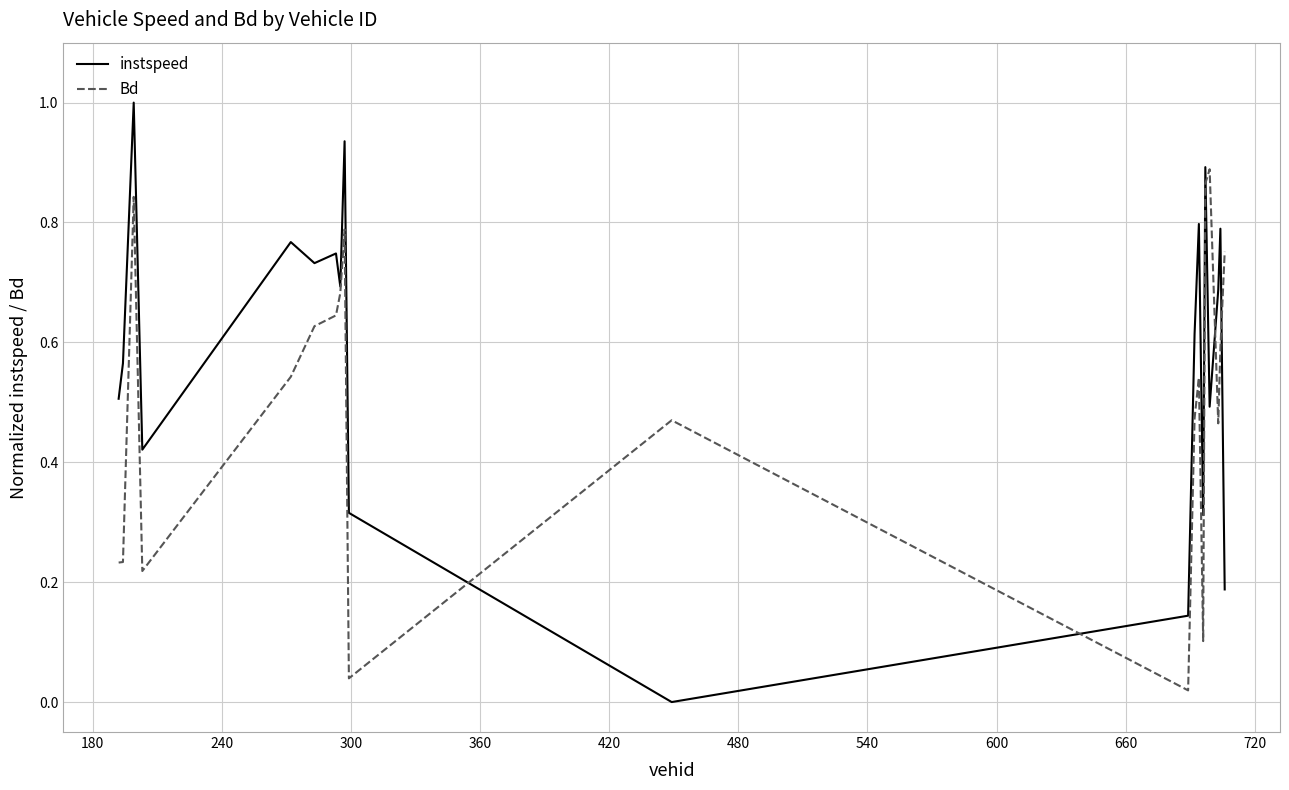

How many interior local peaks does the instspeed series have?

7